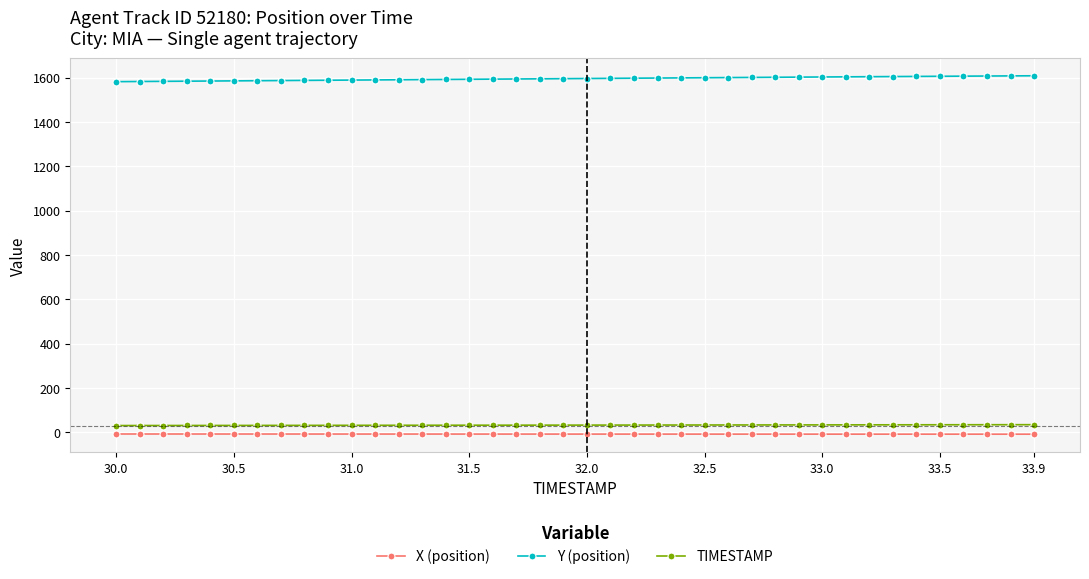

Which series has the largest total across all categories?

Y (position)